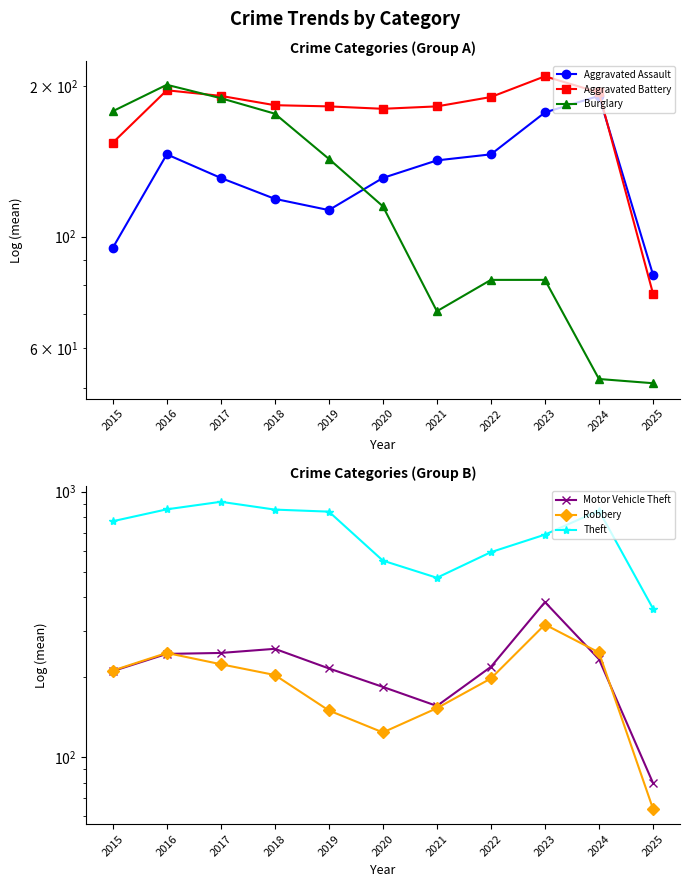

In Aggravated Assault, how many points are lower than both neighbors (excluding endpoints)?

1